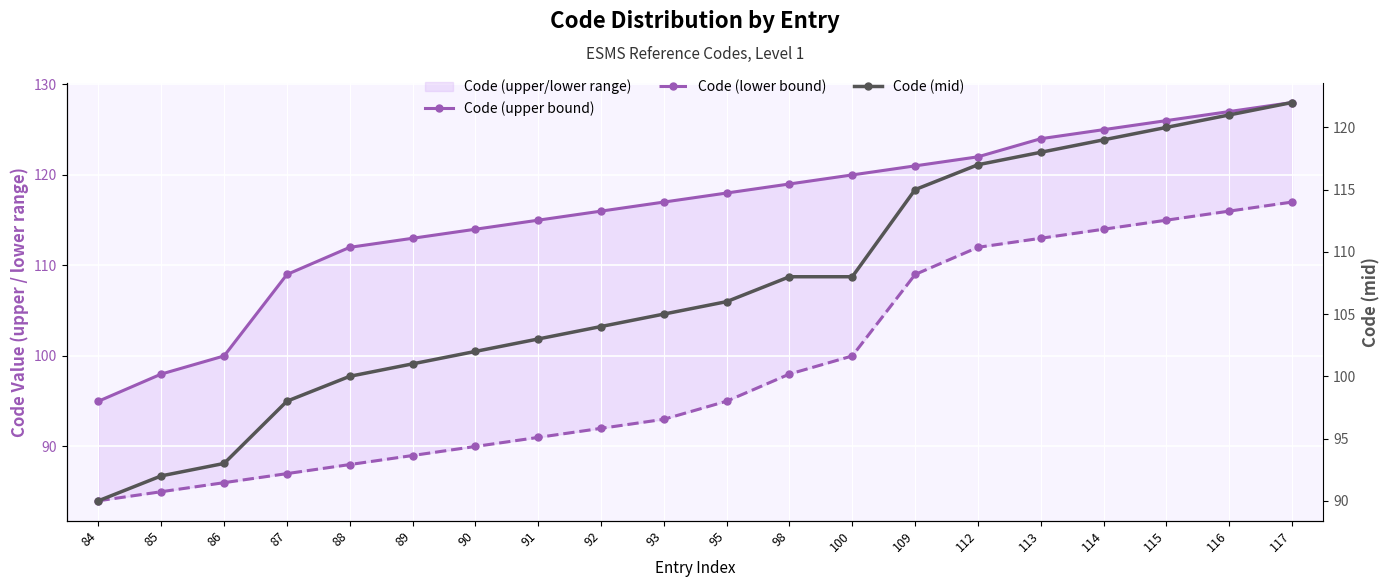

True or false: Code (mid) and Code (upper bound) cross at least once.

False